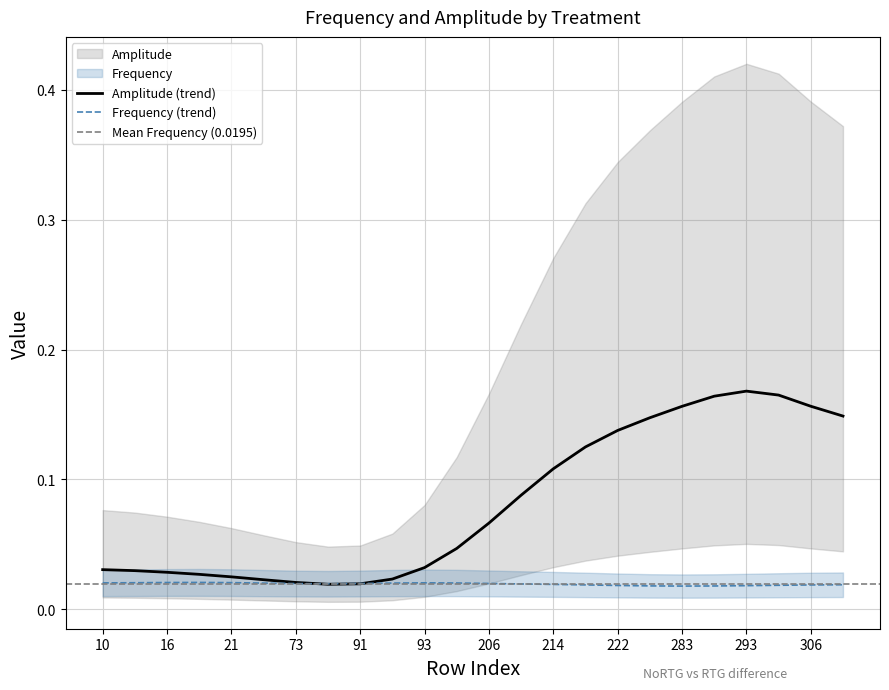

Which series changed the most between 206 and 214?

Amplitude